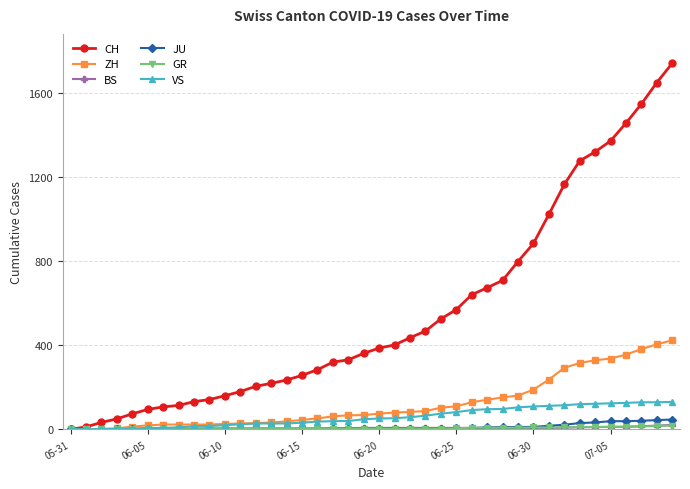

Which series has the widest spread of values?

CH